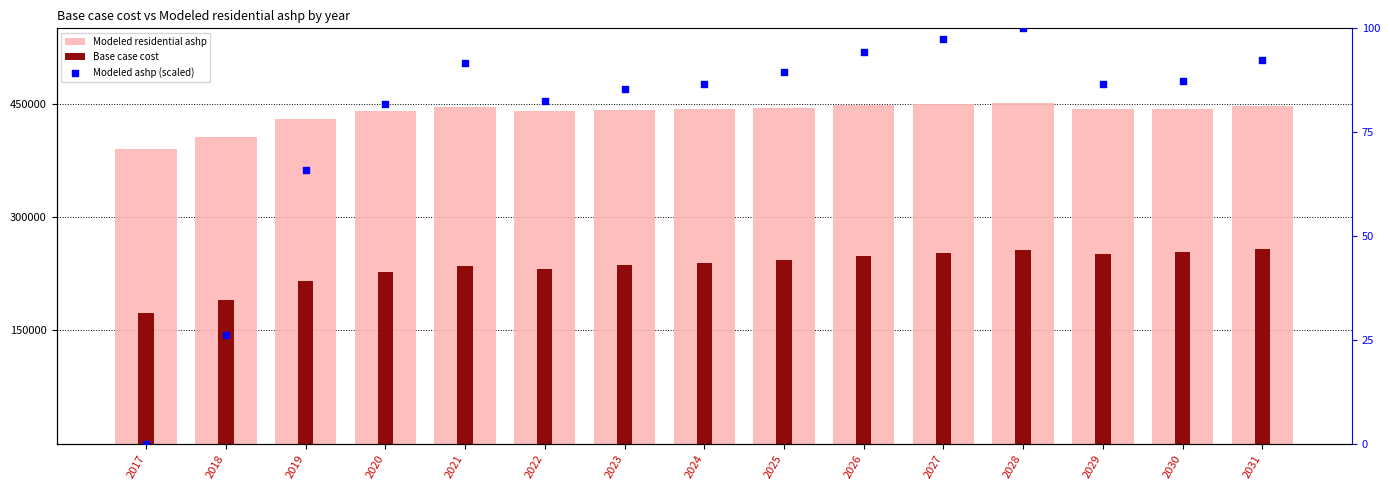

Which series reaches the minimum Y coordinate?

Modeled ashp (scaled)